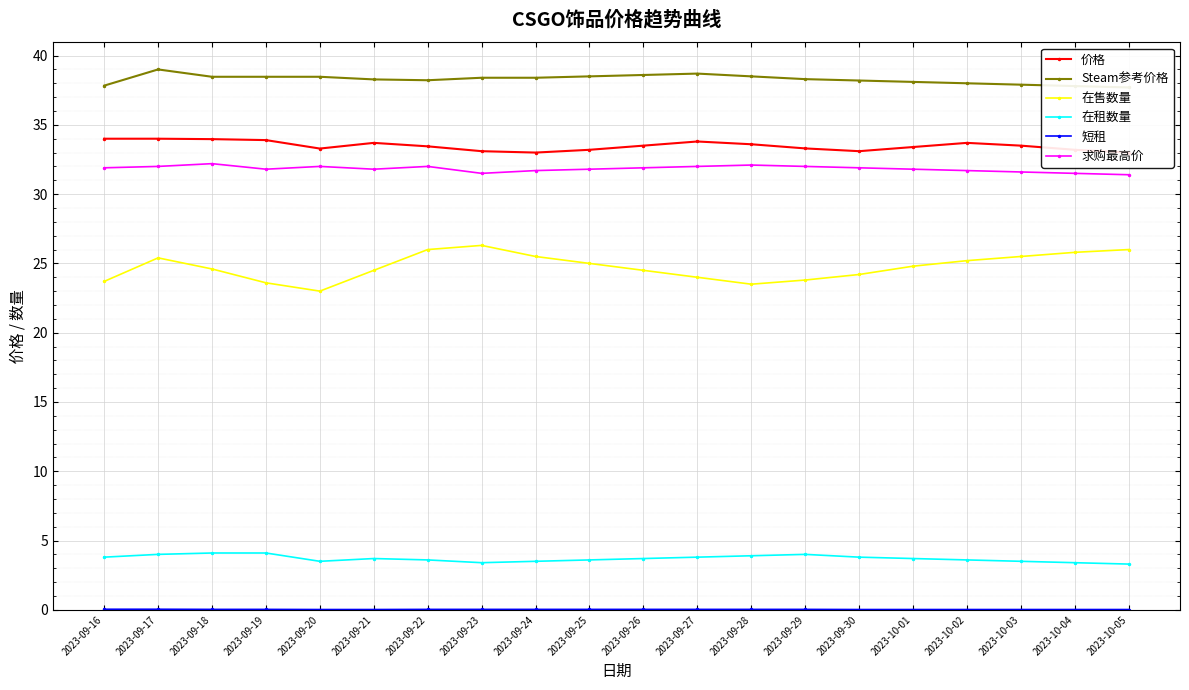

Rank the series by their maximum value, from lowest to highest.

短租, 在租数量, 在售数量, 求购最高价, 价格, Steam参考价格